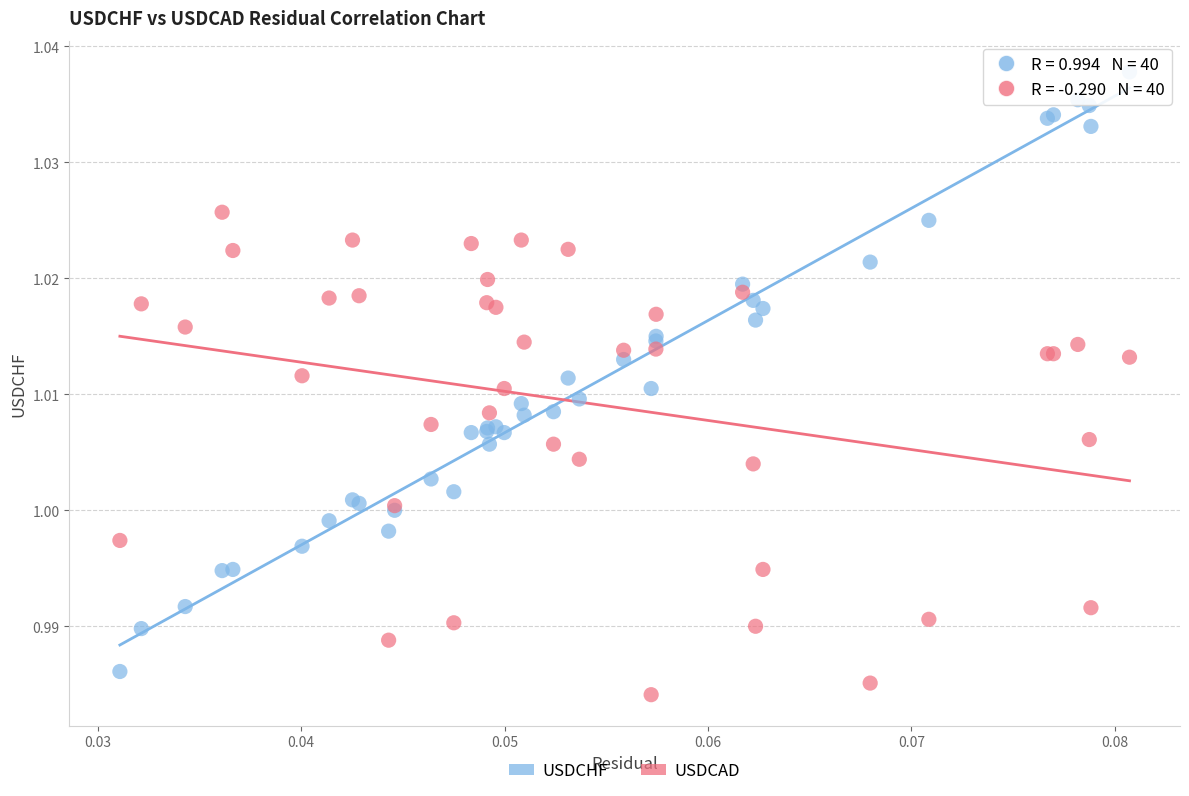

Which series has the largest Y range (max minus min)?

USDCHF